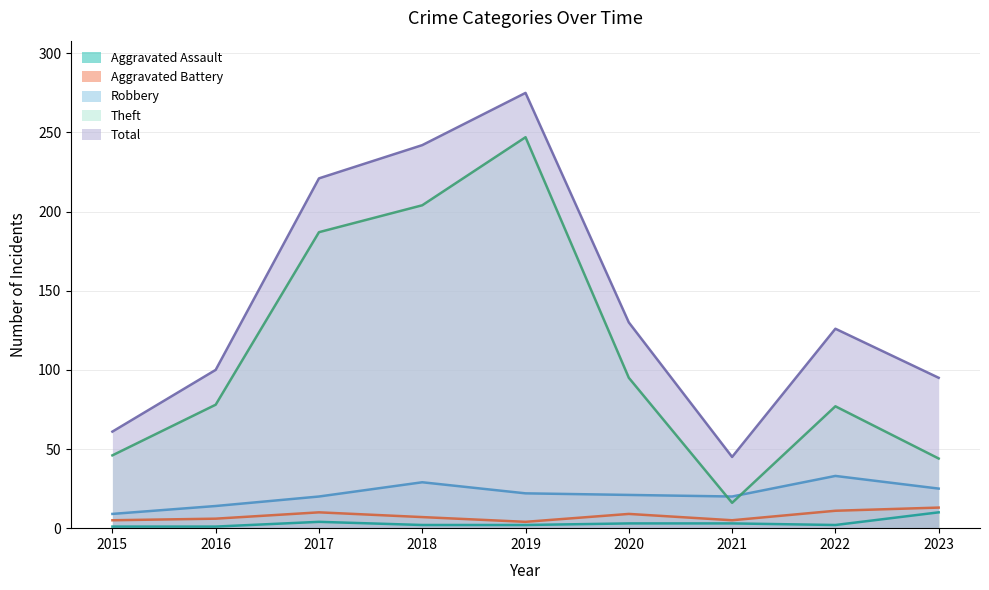

True or false: Aggravated Assault and Aggravated Battery intersect in this chart.

False